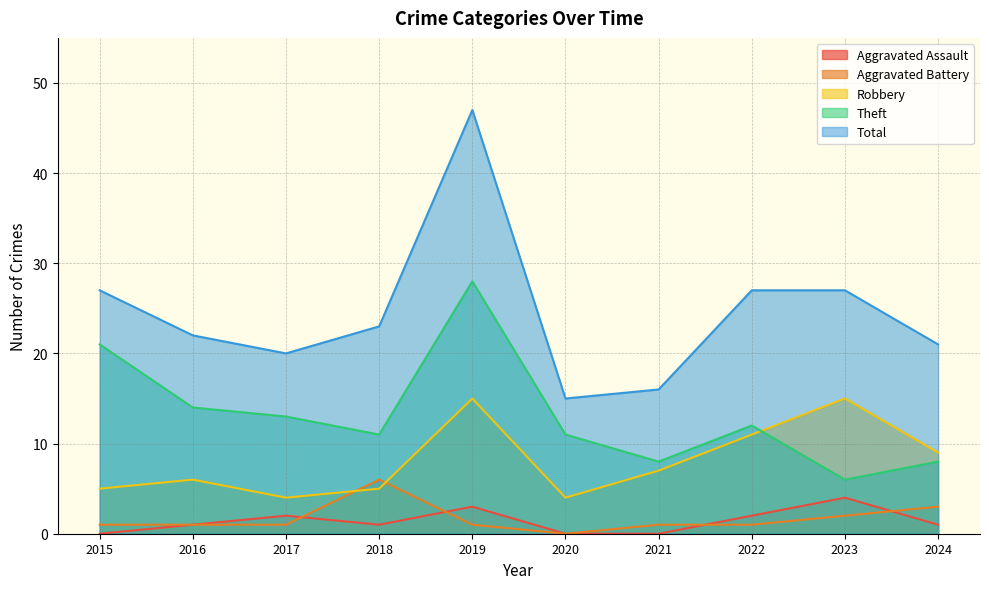

What is the sum of the Aggravated Battery values at 2017 and 2018?

7